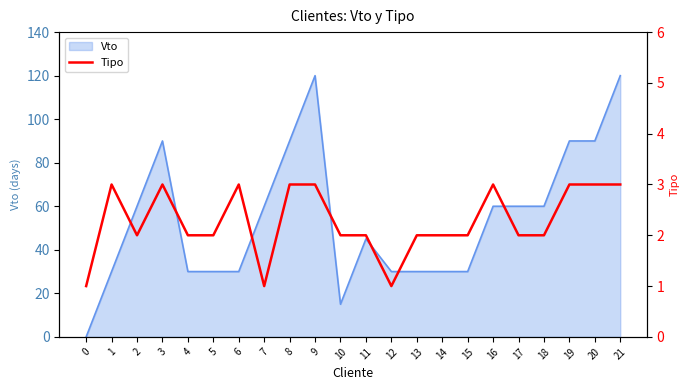

What is the value of the 12th point from the left?

2